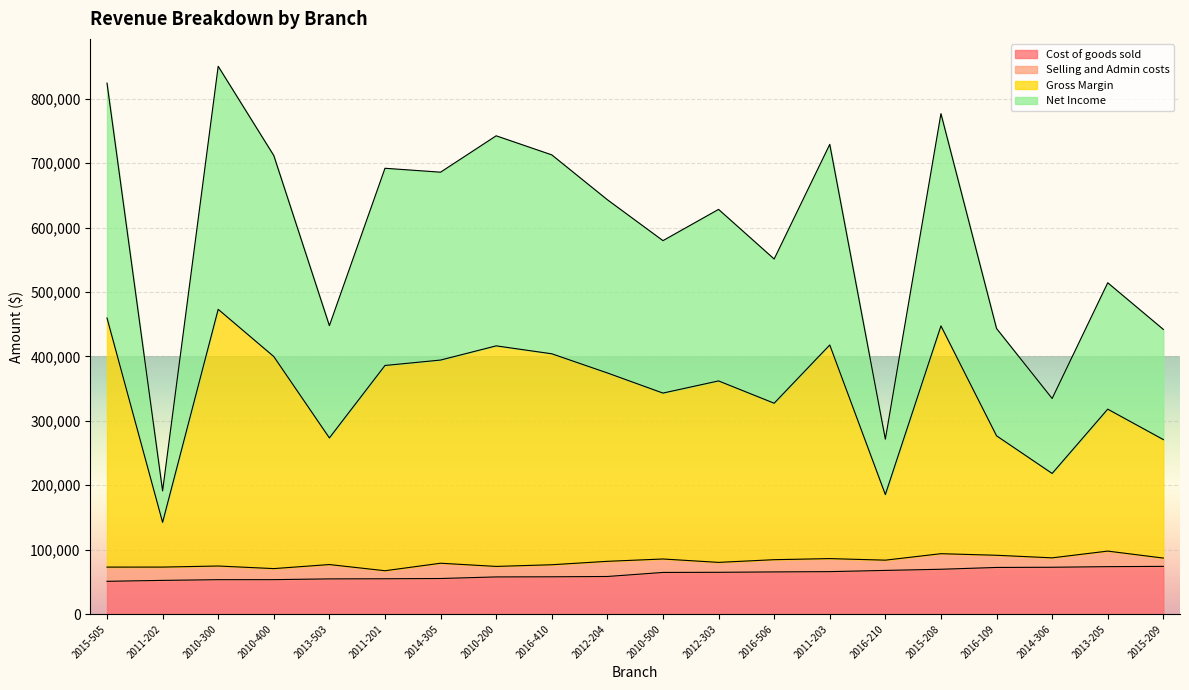

What is the total value across all series at 2010-300?

850304